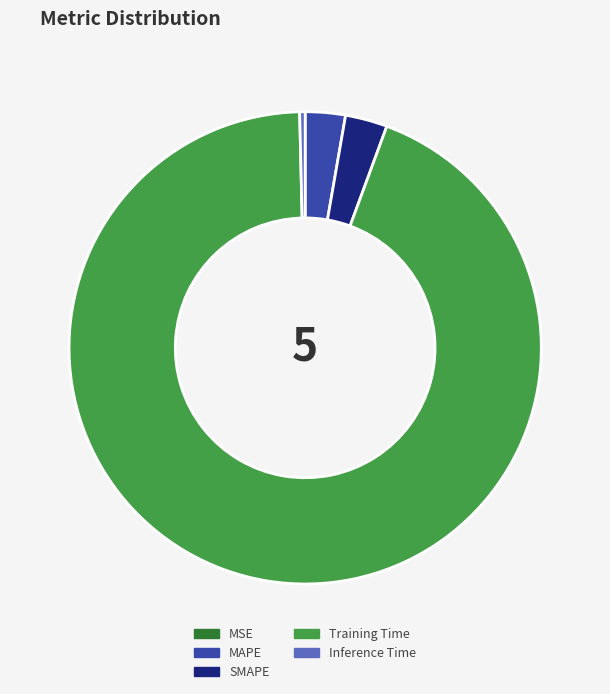

Is the sum of Inference Time and SMAPE greater than half?

No